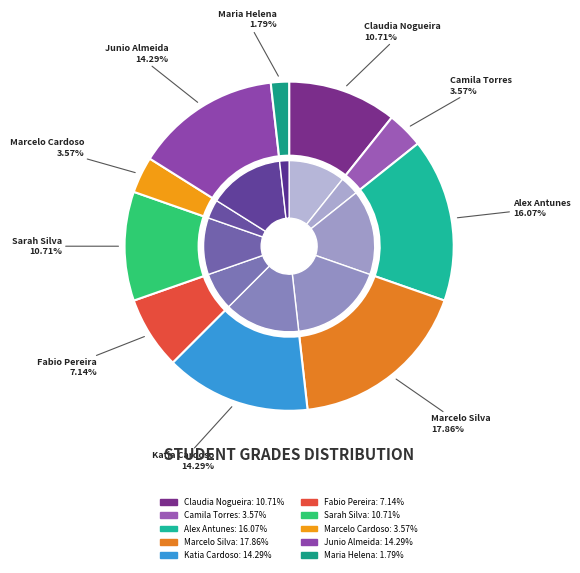

What percentage is the Sarah Silva slice, to the nearest percent?

11%